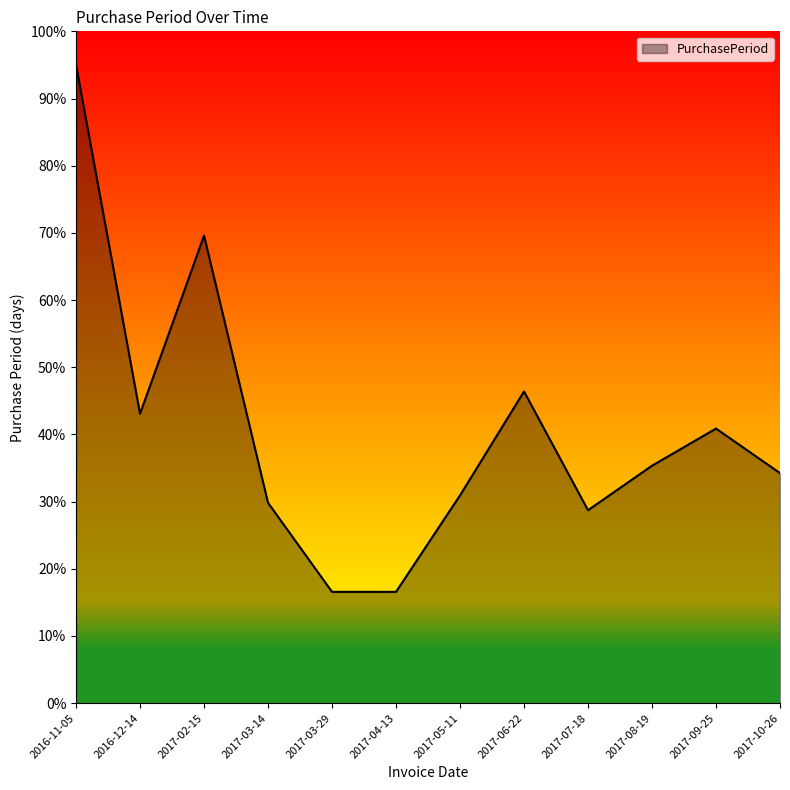

Where is the data nearest to the value 55?

2017-06-22